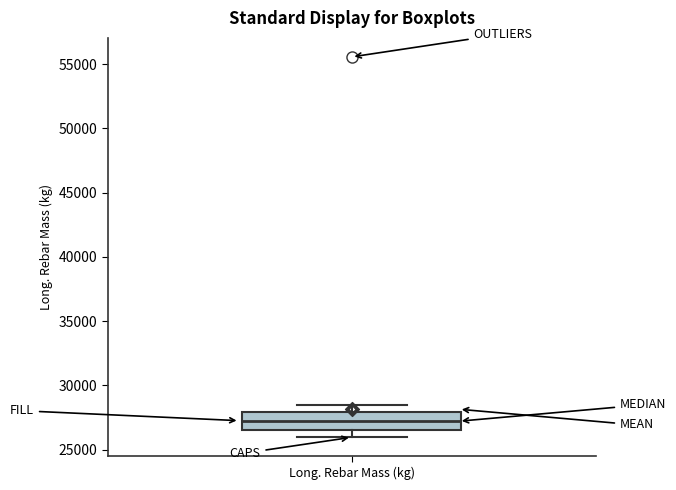

Where is the lower edge of the box for Long. Rebar Mass (kg) on the y-axis? The values are not printed on the chart, so give them approximately, as read against the axis.

26500